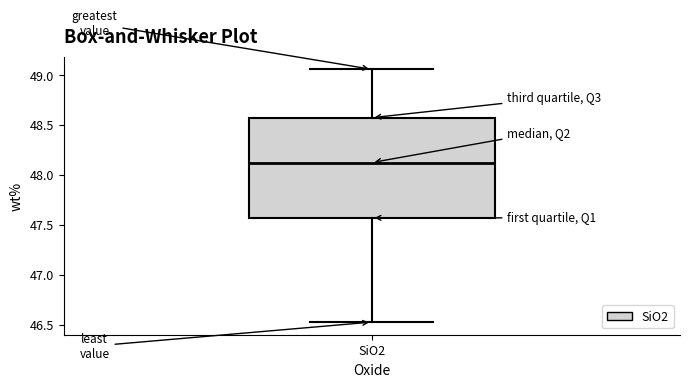

Transcribe this box plot: give where the median line is, the range the box spans, and where the two whiskers end, as read against the y-axis. The values are not printed on the chart, so give them approximately, as read against the axis.

median 48.10, box 47.55 to 48.55, whiskers 46.50 to 49.05